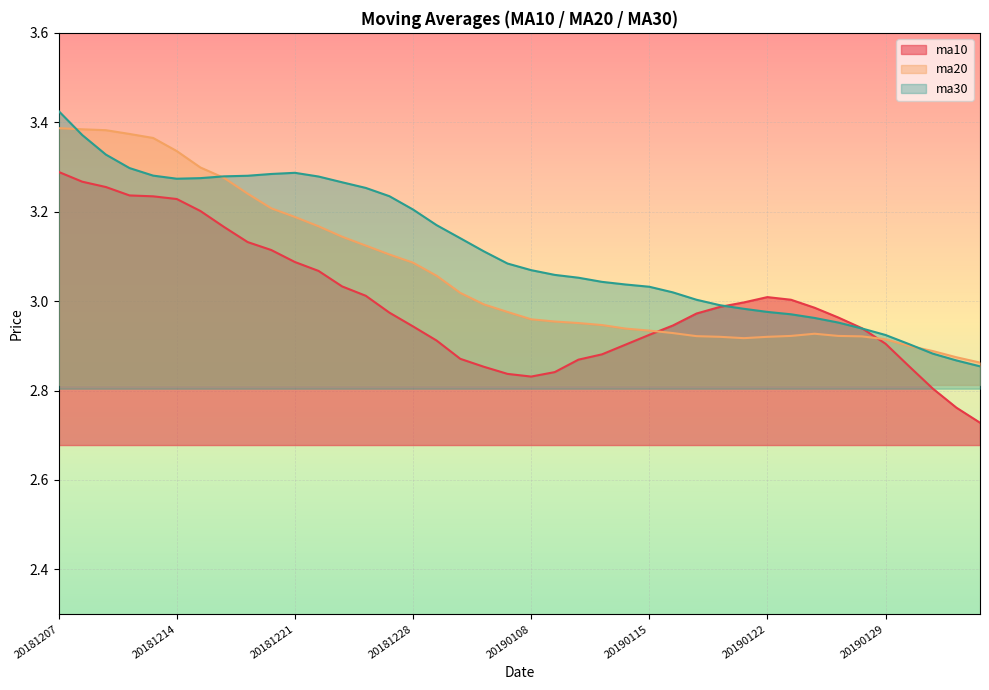

At which category does ma20 reach its first local peak?

20190124